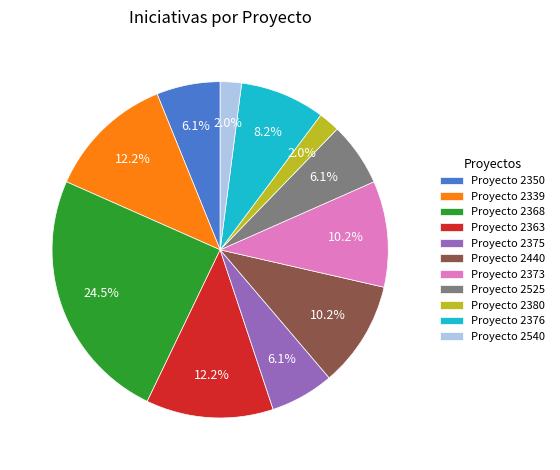

How much of the chart is everything except Proyecto 2540?

98.0%